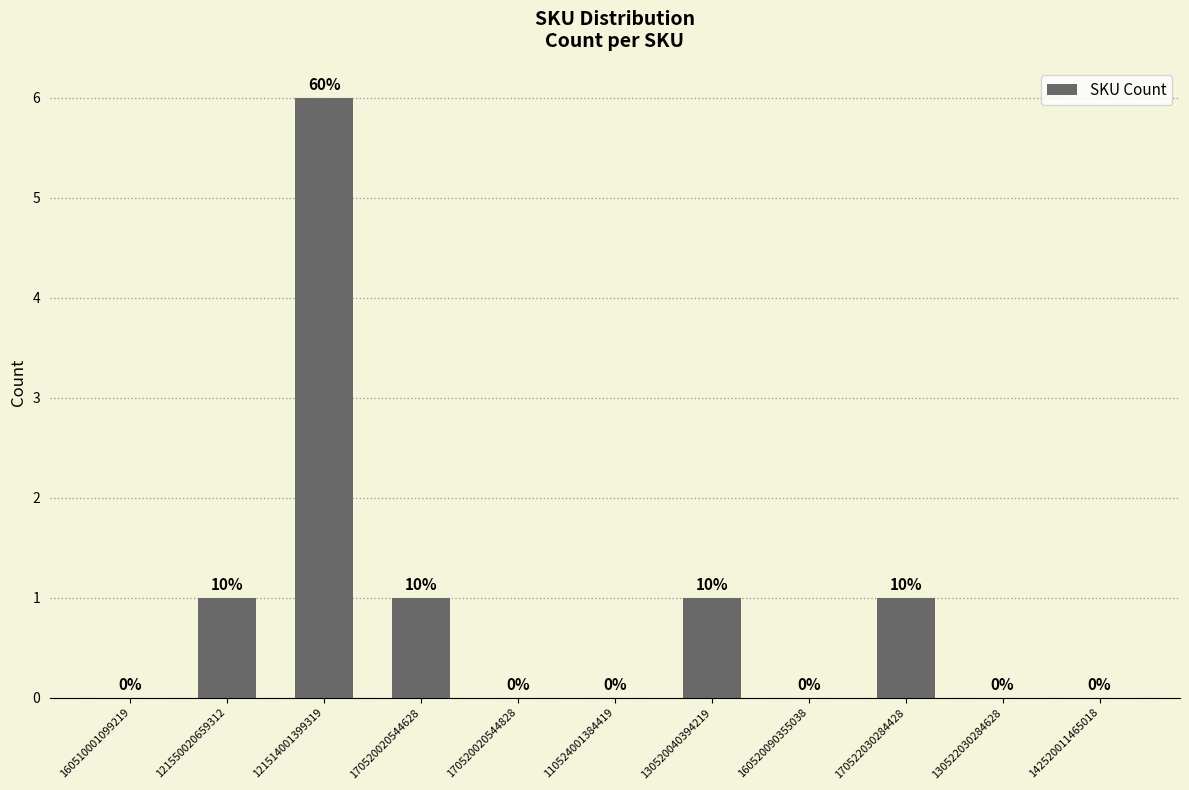

What is the average value?

1